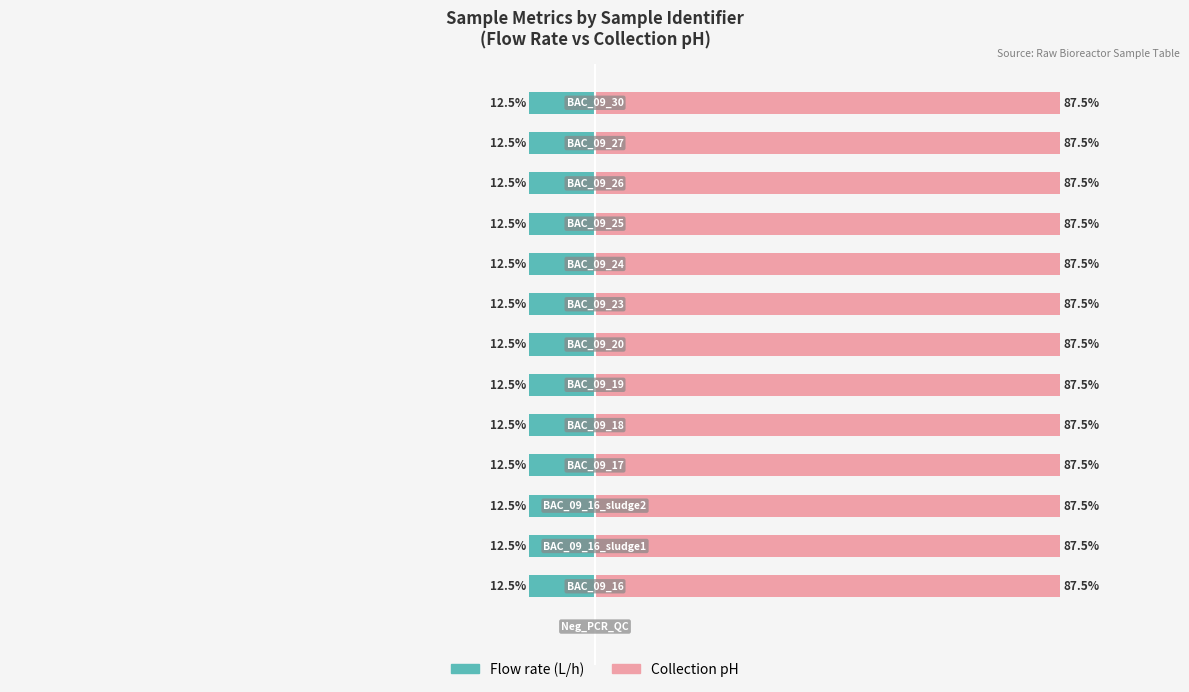

List the labels in order of Collection pH value, smallest first.

0, 1, 2, 3, 4, 5, 6, 7, 8, 9, 10, 11, 12, 13